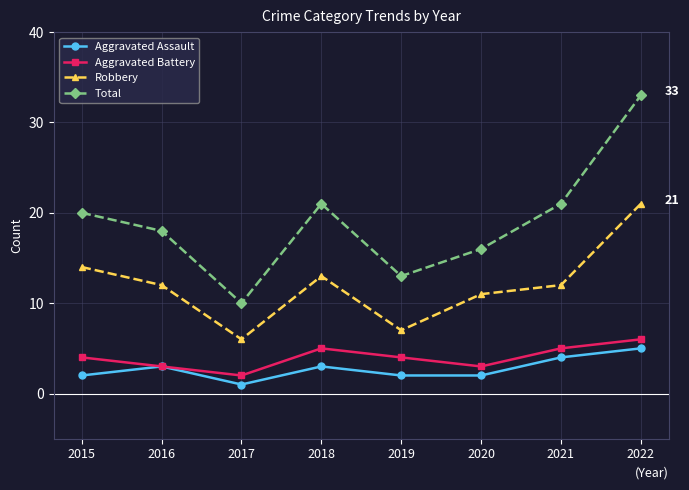

Between 2018 and 2022, which series saw the biggest shift?

Total